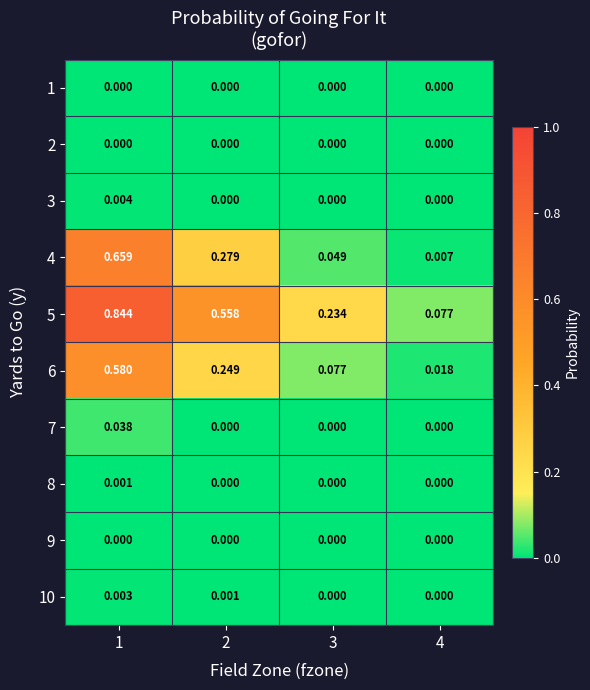

How many data points does each series have?

4